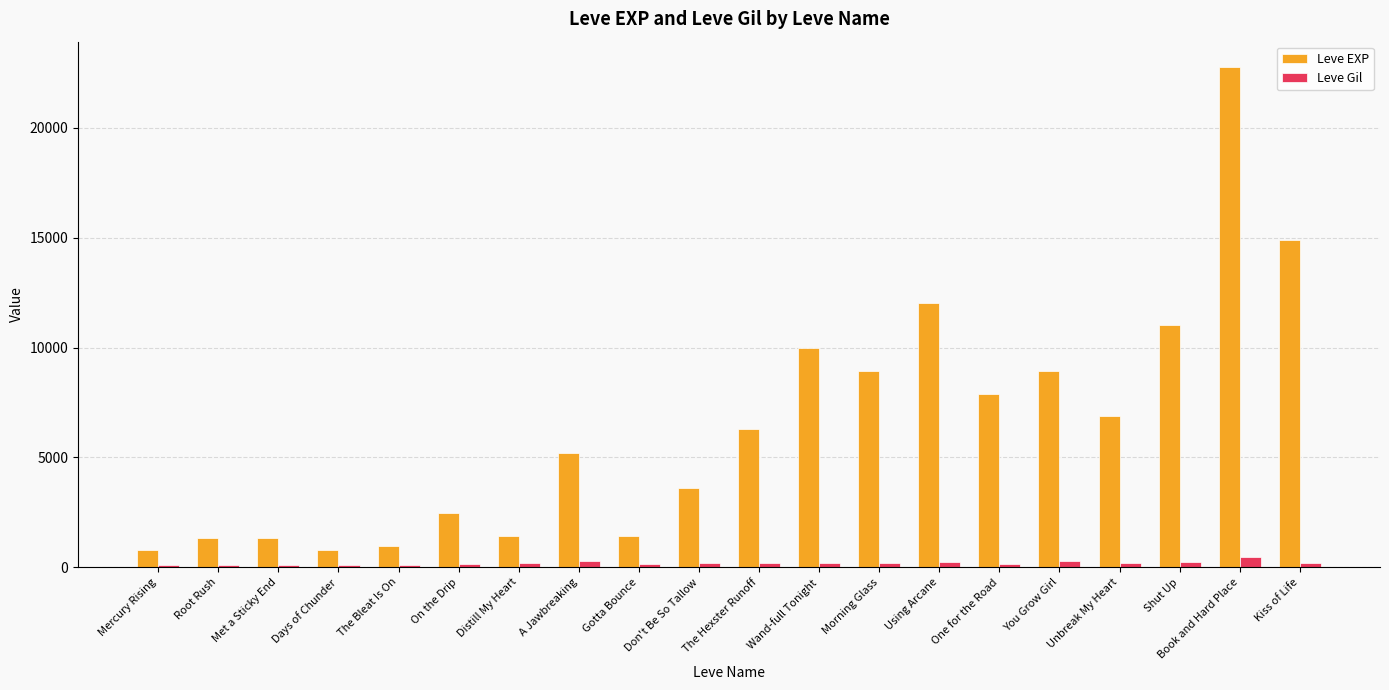

Is it true that Leve EXP equals 10195 at Kiss of Life?

False